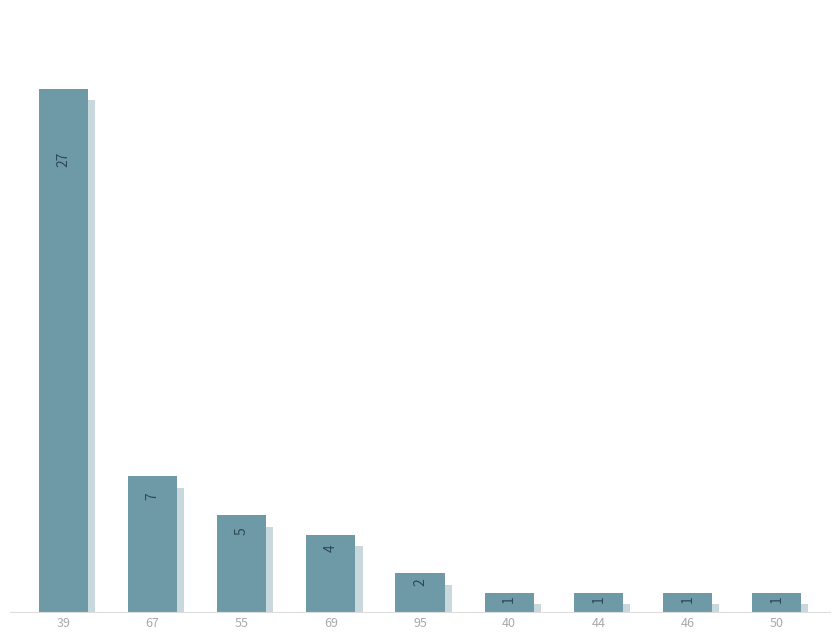

What is the sum of the values at 55 and 95?

7